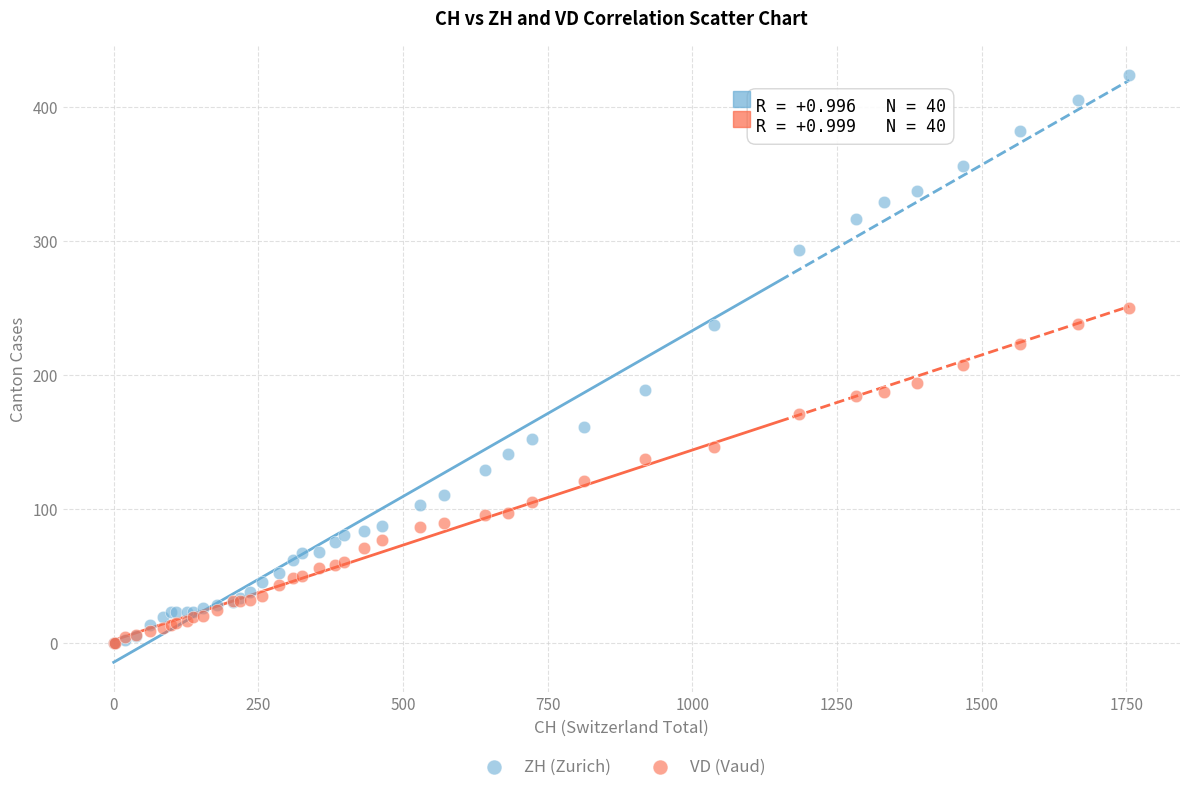

What are all the series names shown in the legend?

ZH (Zurich), VD (Vaud)